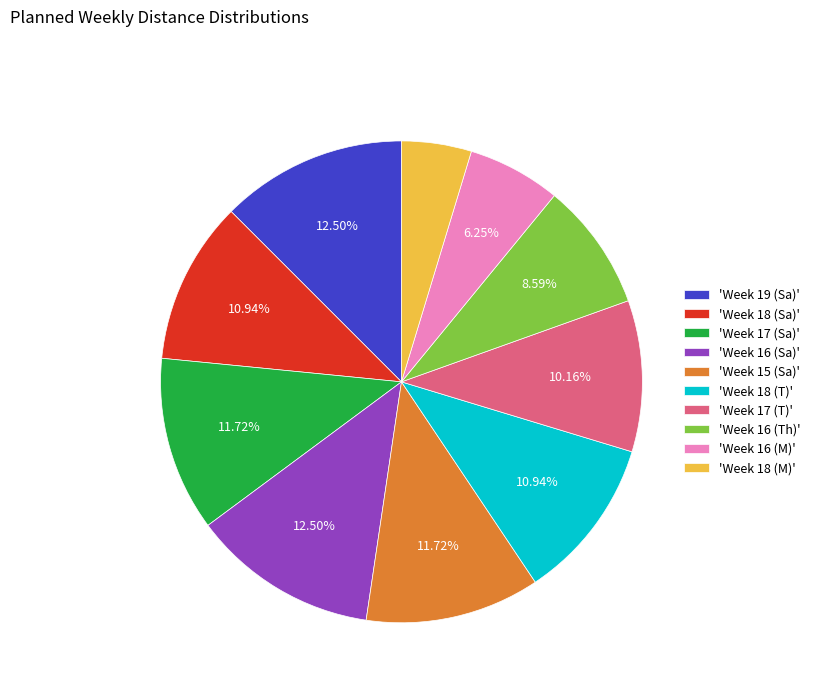

Which has a higher value, 'Week 19 (Sa)' or 'Week 16 (M)'?

'Week 19 (Sa)'